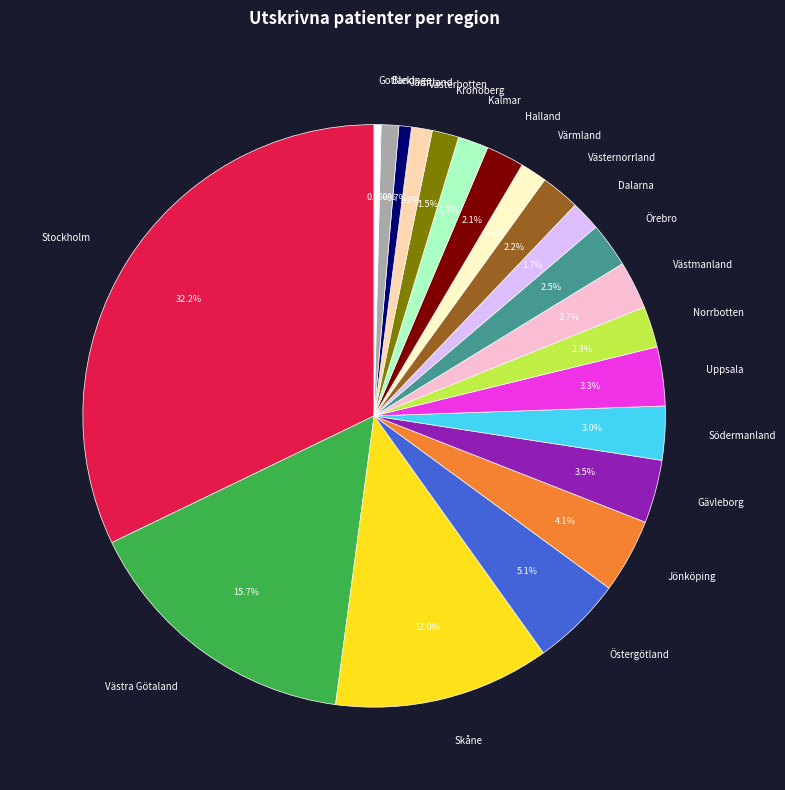

Combined, what portion of the pie is Skåne and Västernorrland?

14.1%